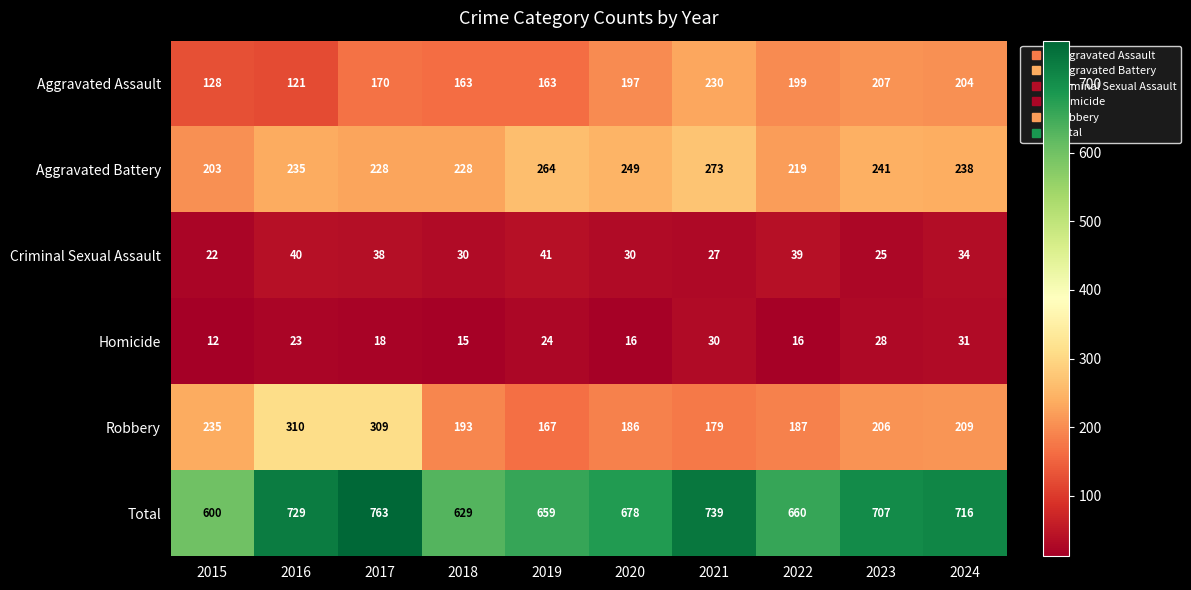

Which label corresponds to the largest value in the chart?

2017